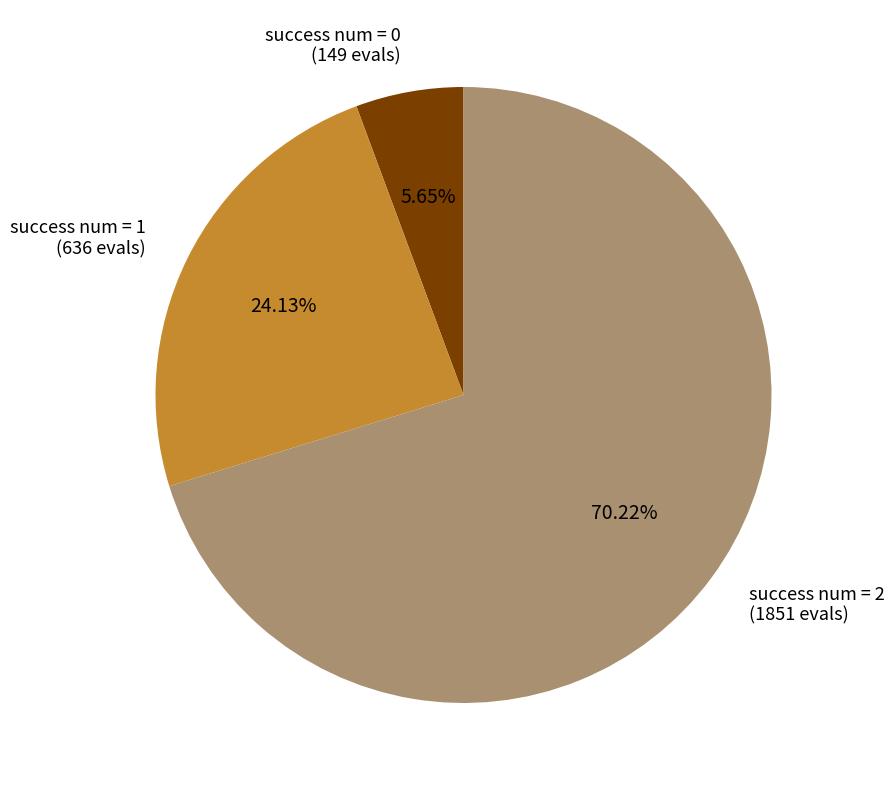

Which category accounts for the majority?

success num = 2 (1851 evals)